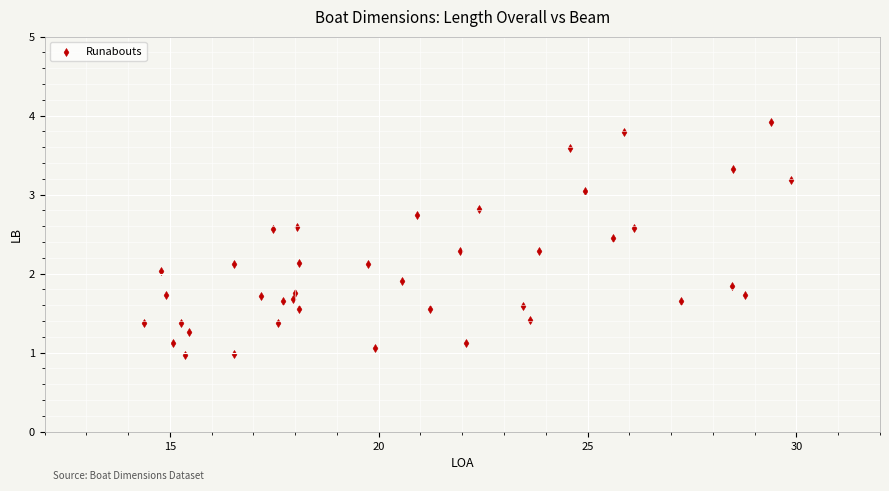

What is the range of Y values (max minus min)?

2.9